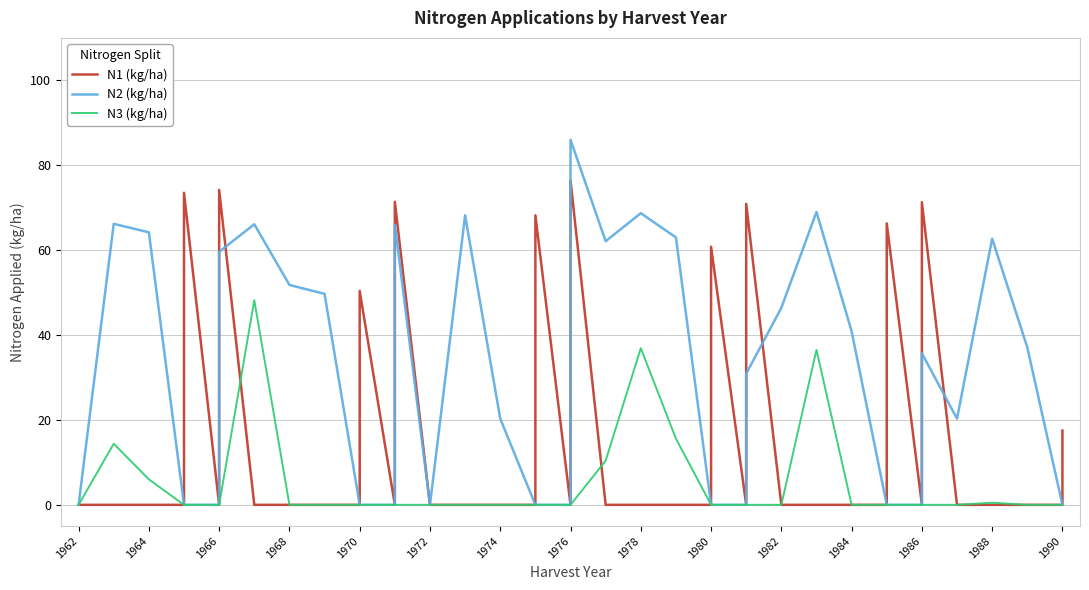

The N3 (kg/ha) series shows 0.0 at 1968. True or false?

True